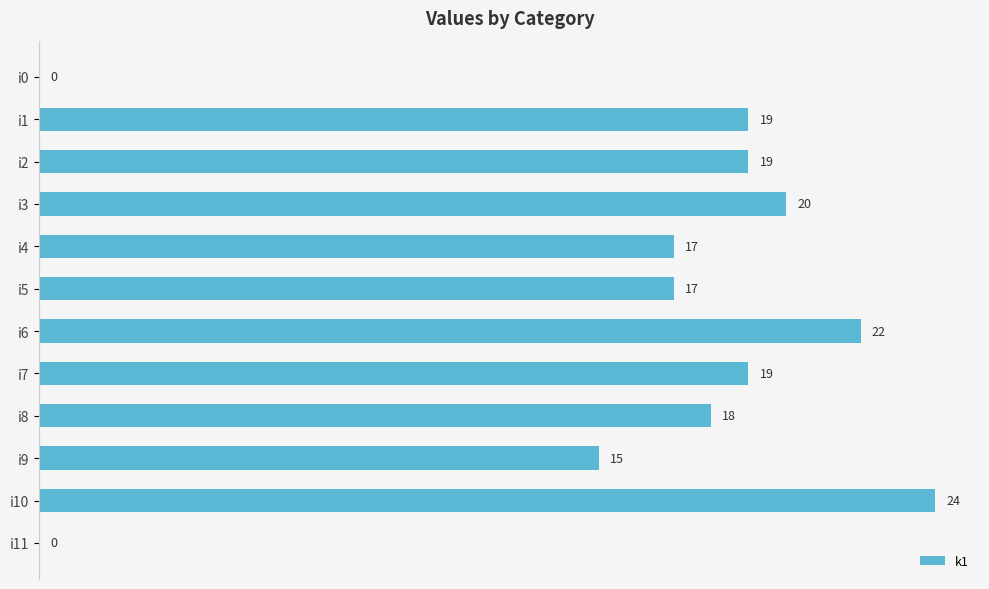

What is the sum of all values?

190